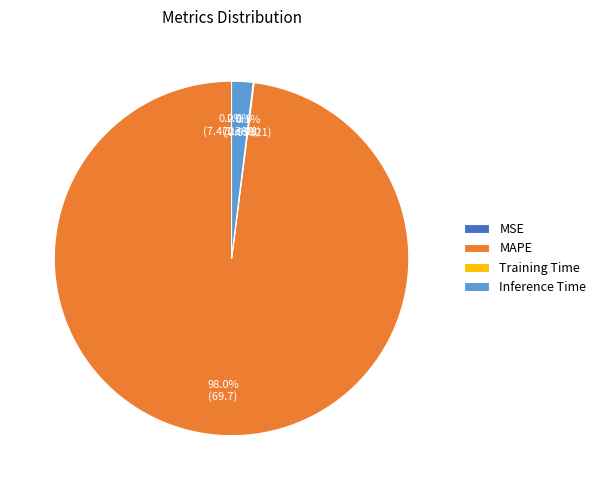

How much of the chart is everything except Training Time?

99.9%